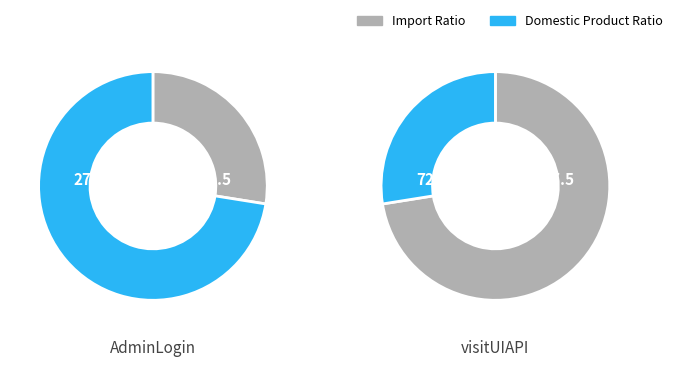

True or false: visitUIAPI/api/tpmadmin/visitors/save accounts for 28% of the total.

True